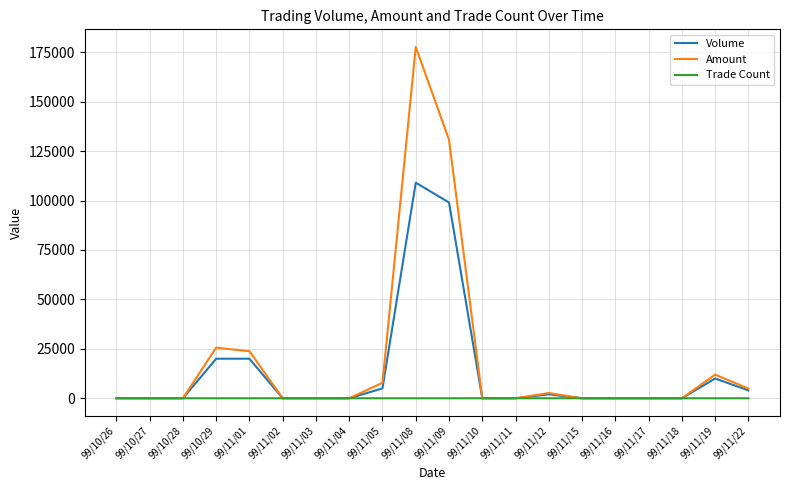

Rank the series by their average value, from lowest to highest.

Trade Count, Volume, Amount